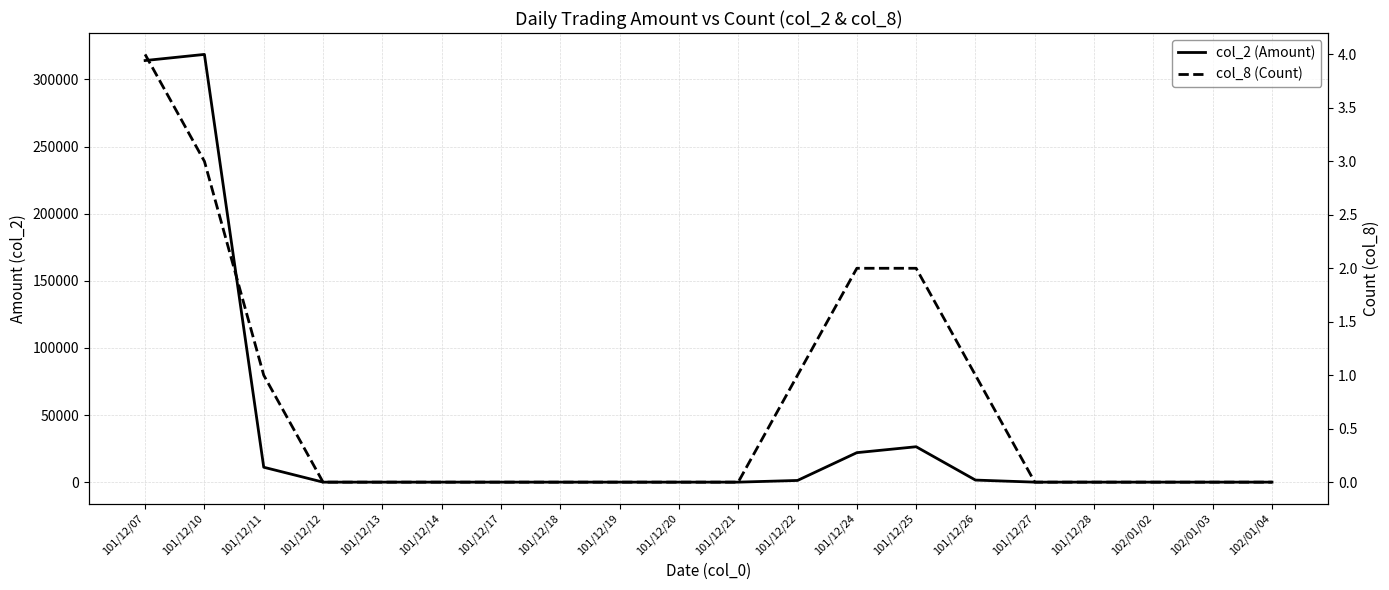

Between 101/12/25 and 101/12/12, which is larger?

101/12/25